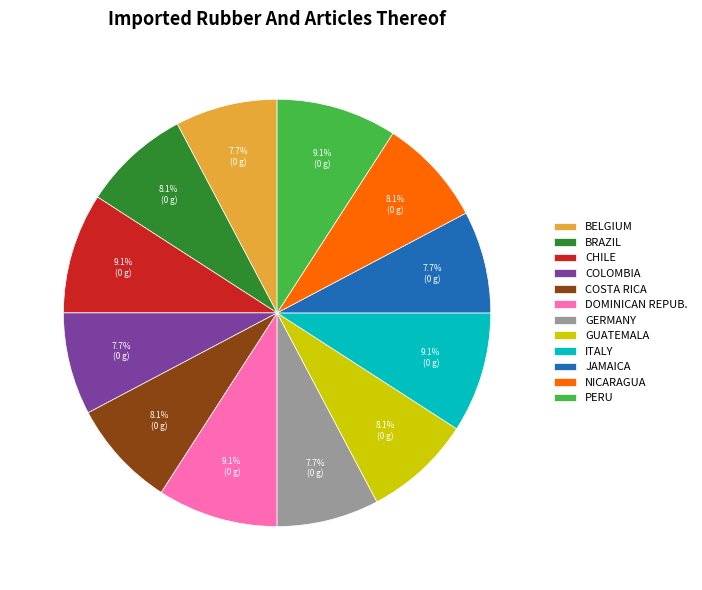

How many segments does this pie chart have?

12